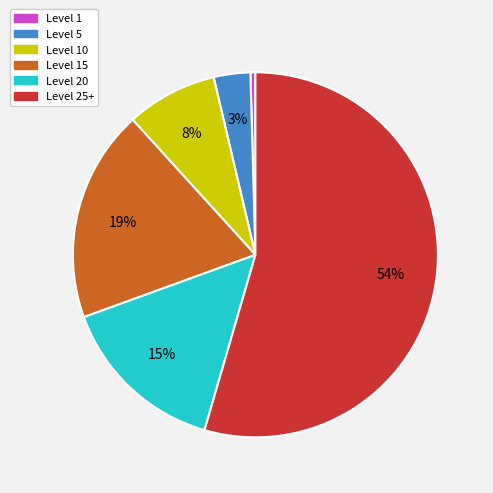

Which has a higher value, Level 10 or Level 25+?

Level 25+